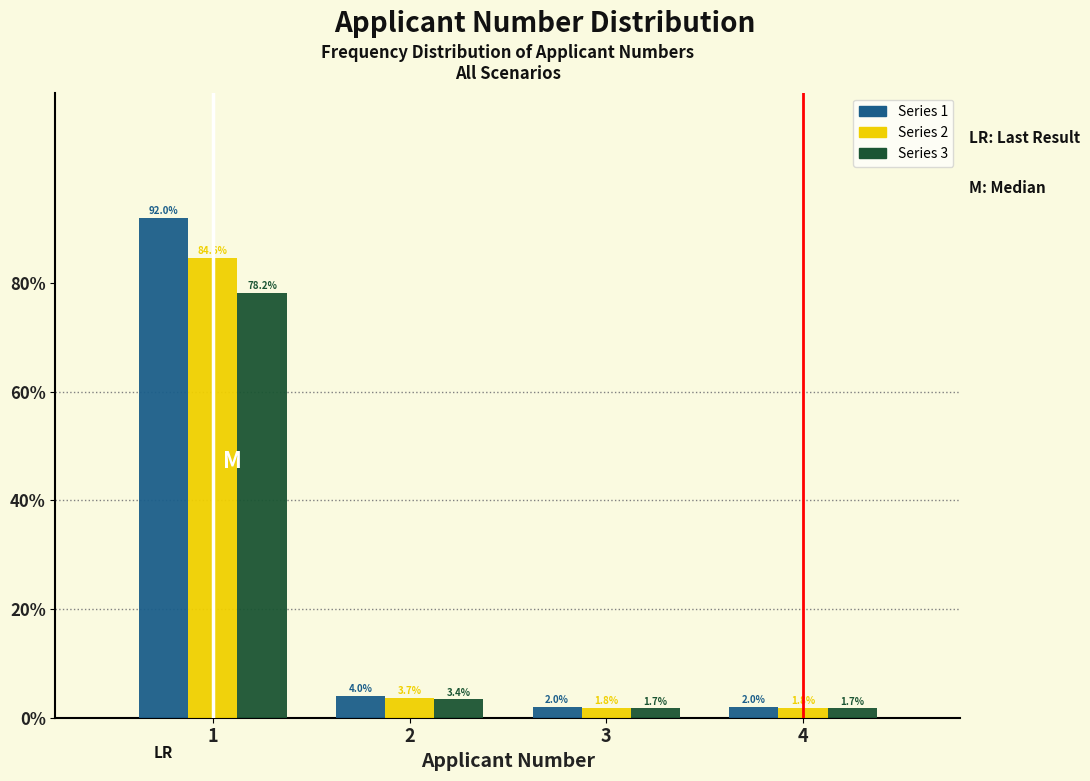

Reading right to left, extract all data points from this chart.

Series 1: 4=2.0	3=2.0	2=4.0	1=92.0
Series 2: 4=1.8	3=1.8	2=3.7	1=84.6
Series 3: 4=1.7	3=1.7	2=3.4	1=78.2